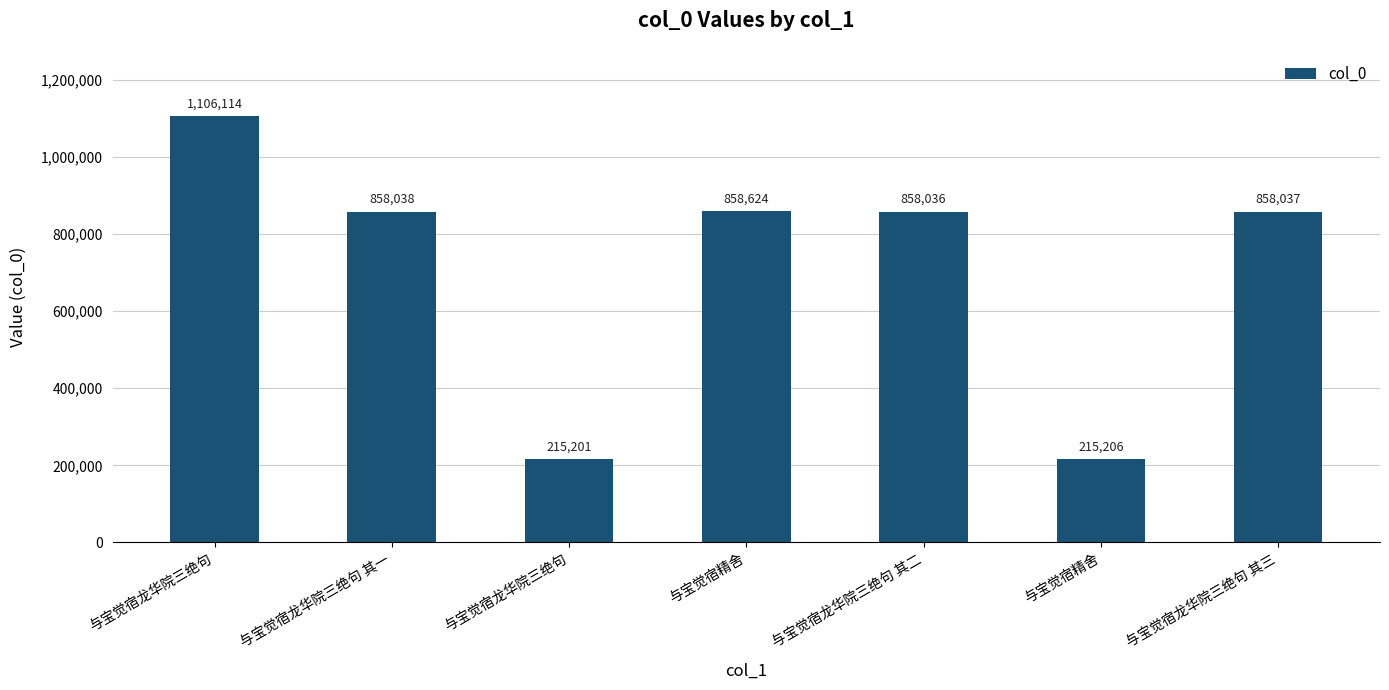

What is the label of the 4th bar from the right?

与宝觉宿精舍